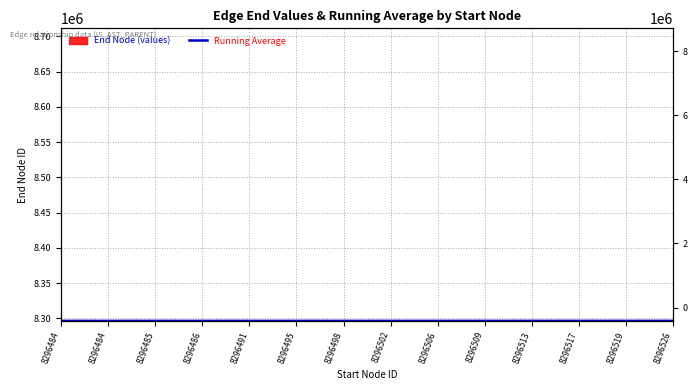

What is the label of the 12th point from the left?

8296517